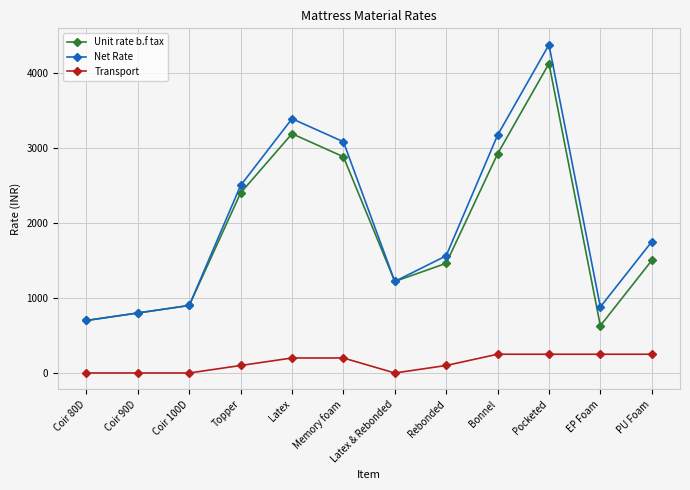

Reading left to right, extract all data points from this chart.

Unit rate b.f tax: Coir 80D=700	Coir 90D=800	Coir 100D=900	Topper=2400	Latex=3189	Memory foam=2882	Latex & Rebonded=1220	Rebonded=1462	Bonnel=2920	Pocketed=4125	EP Foam=630	PU Foam=1500
Net Rate: Coir 80D=700	Coir 90D=800	Coir 100D=900	Topper=2500	Latex=3389	Memory foam=3082	Latex & Rebonded=1220	Rebonded=1562	Bonnel=3170	Pocketed=4375	EP Foam=880	PU Foam=1750
Transport: Coir 80D=0	Coir 90D=0	Coir 100D=0	Topper=100	Latex=200	Memory foam=200	Latex & Rebonded=0	Rebonded=100	Bonnel=250	Pocketed=250	EP Foam=250	PU Foam=250